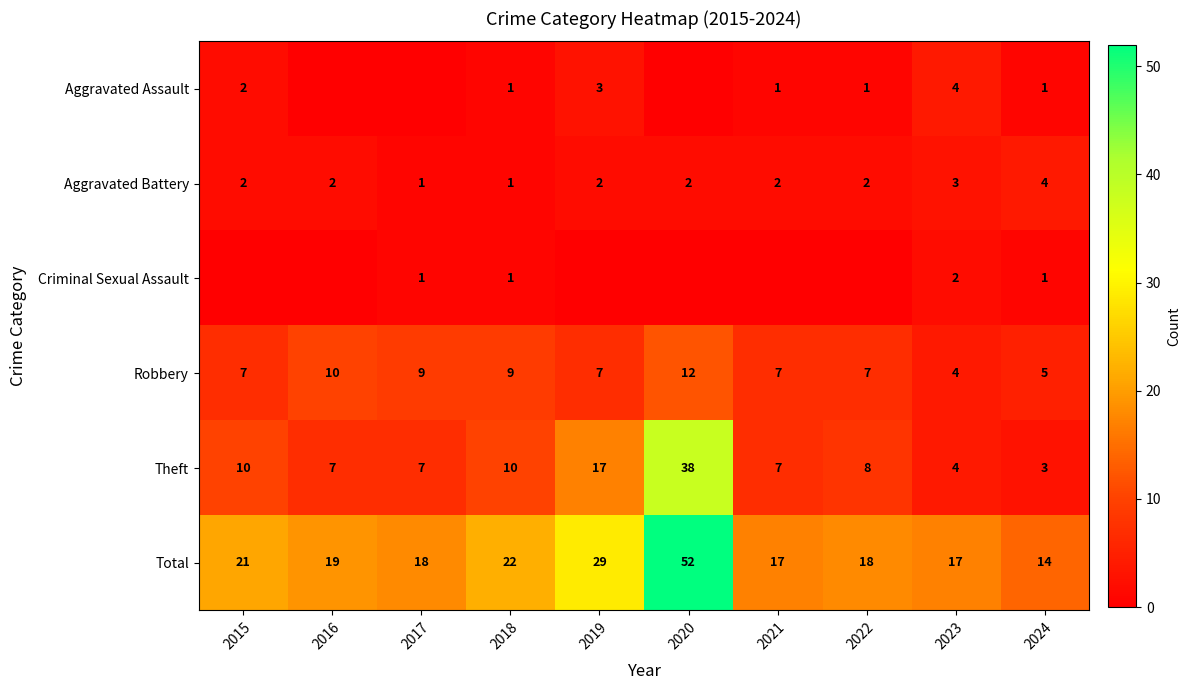

What is the spread (max minus min) of values at 2019?

29